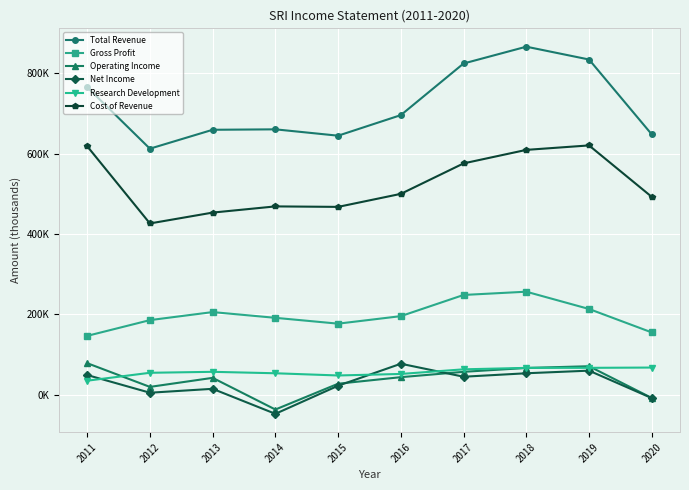

True or false: Gross Profit and Operating Income cross at least once.

False